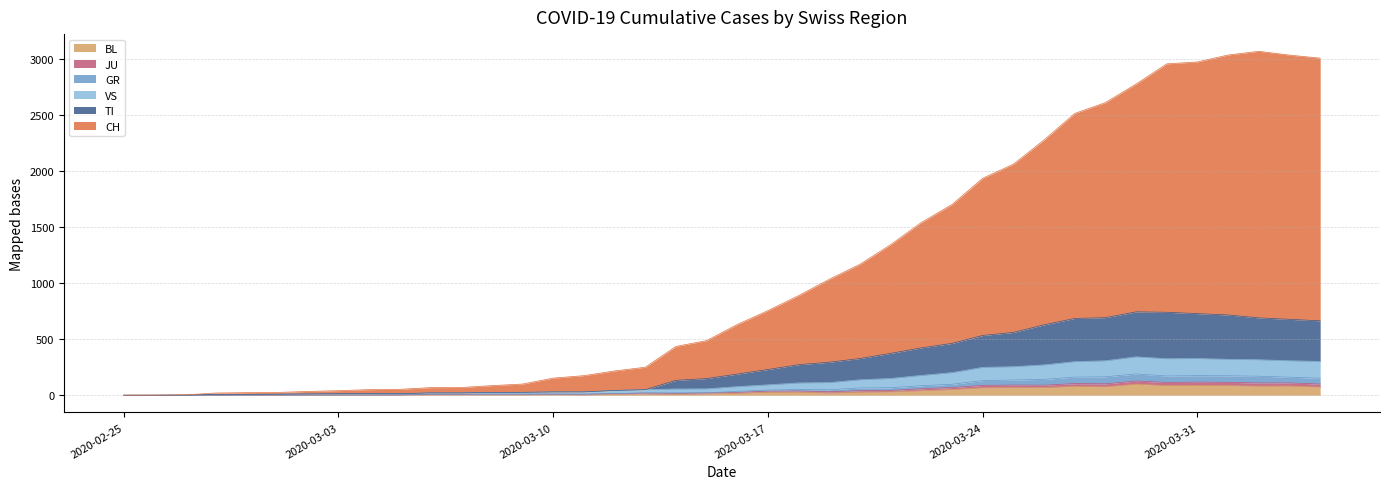

At how many categories does at least one series exceed 2864?

6